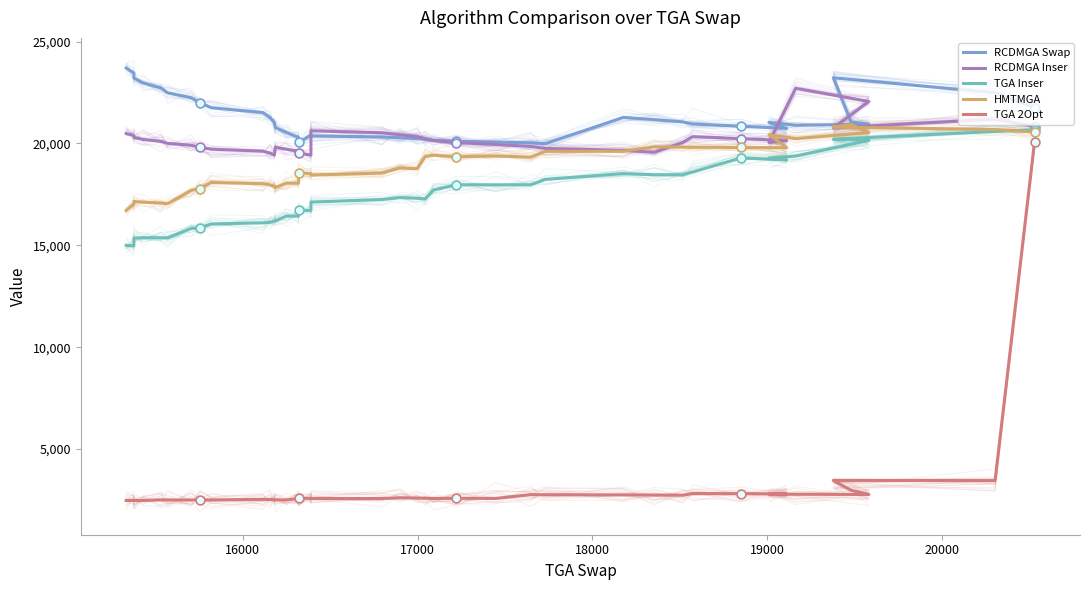

Which series has the widest spread of Y values?

TGA 2Opt